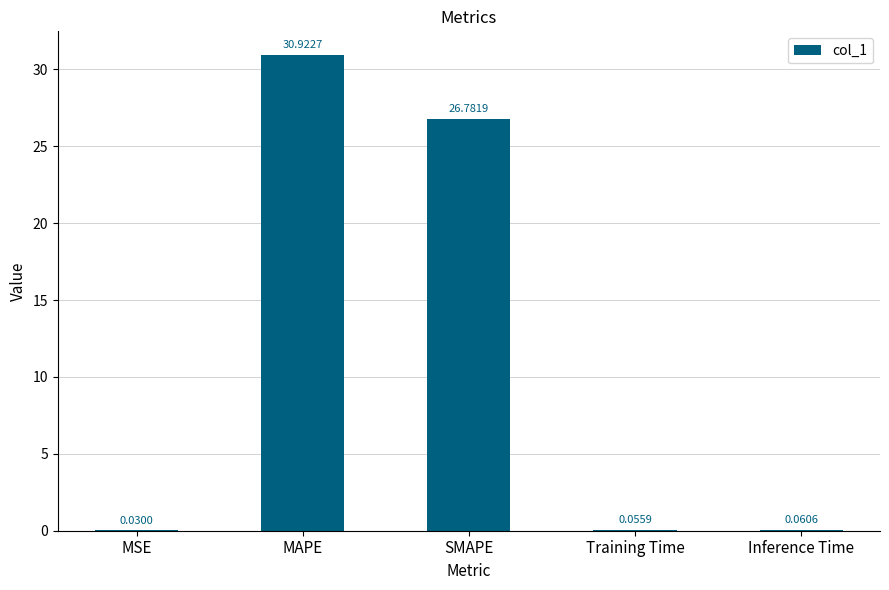

At which label is the value closest to 15?

SMAPE